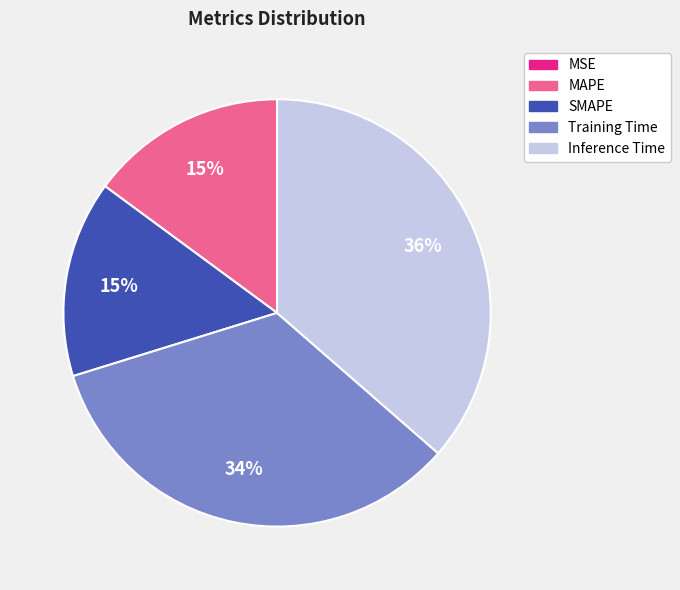

Is it true that Training Time is 34% of the pie?

True